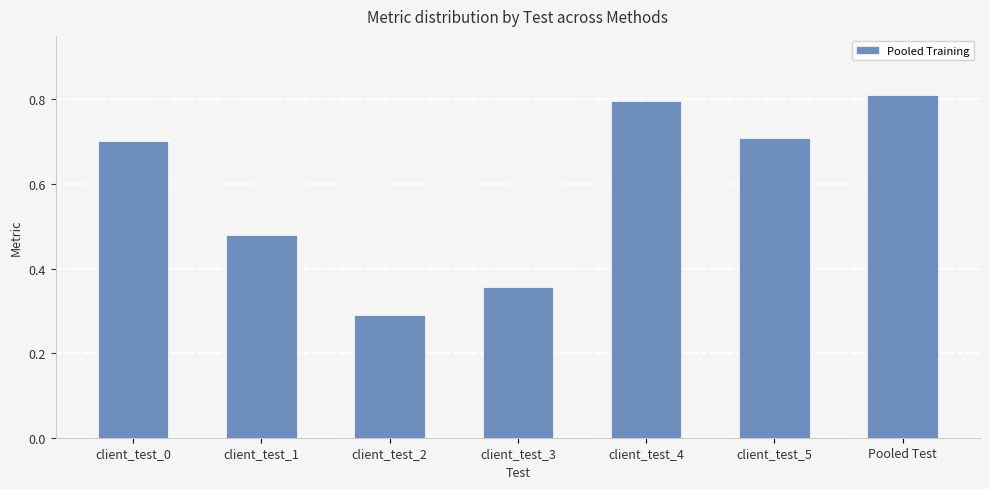

Which label corresponds to the smallest value in the chart?

client_test_2